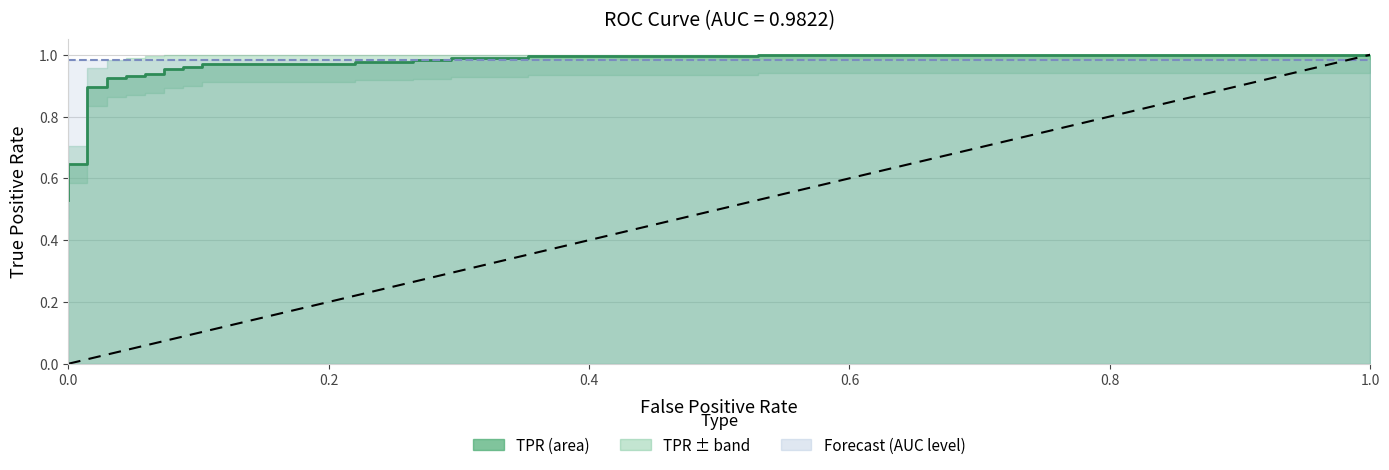

True or false: the data has more than 0 interior local peaks.

False